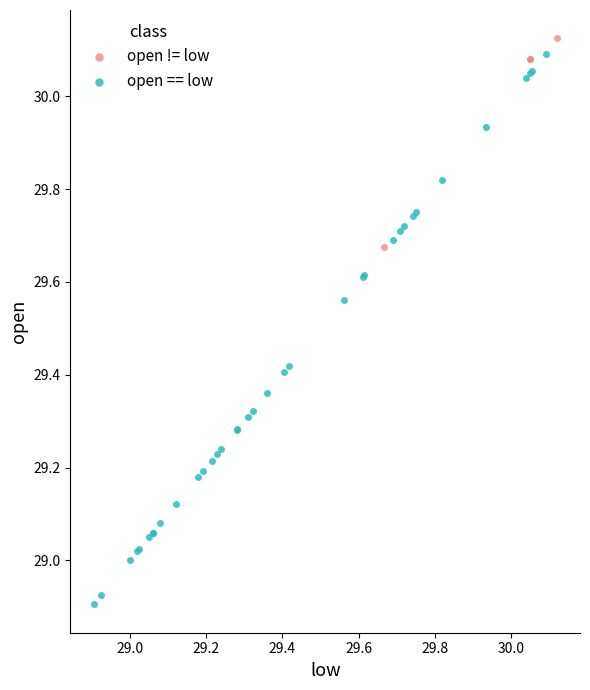

Which series has the largest Y range (max minus min)?

open == low